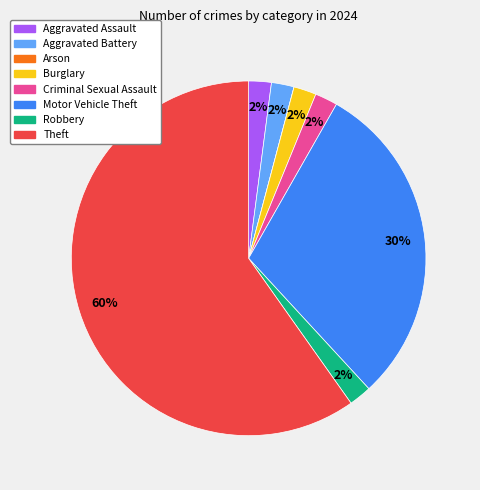

To the nearest percent, what percentage of the pie is Burglary?

2%